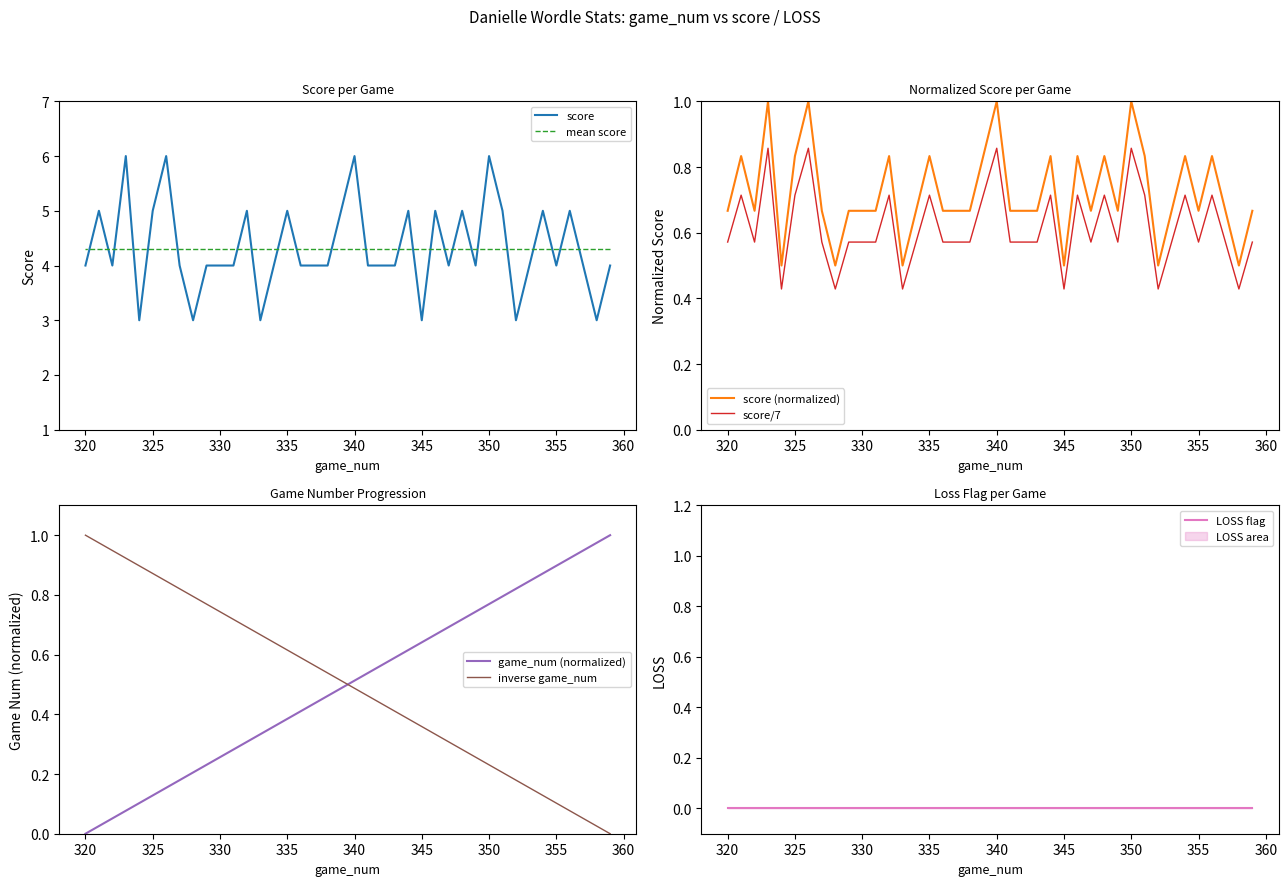

How many times do game_num and Danielle cross each other?

7